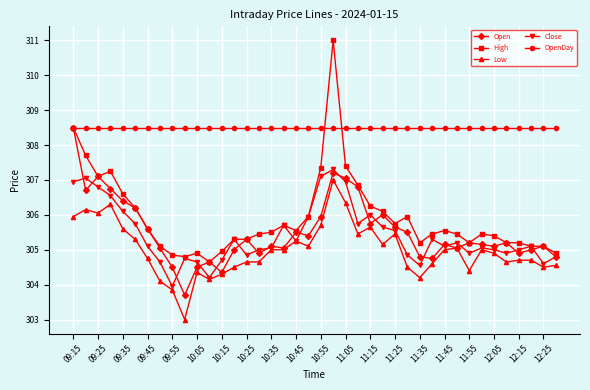

What is the maximum value for Open?

308.5